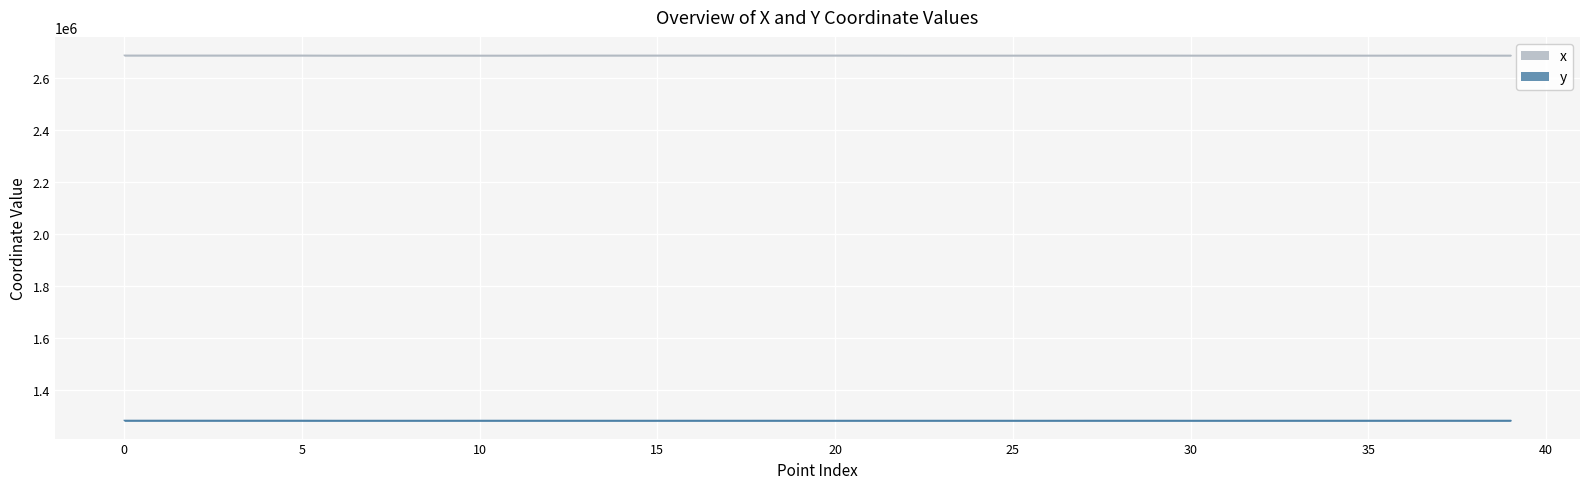

What is the sum of all y values?

51259576.6